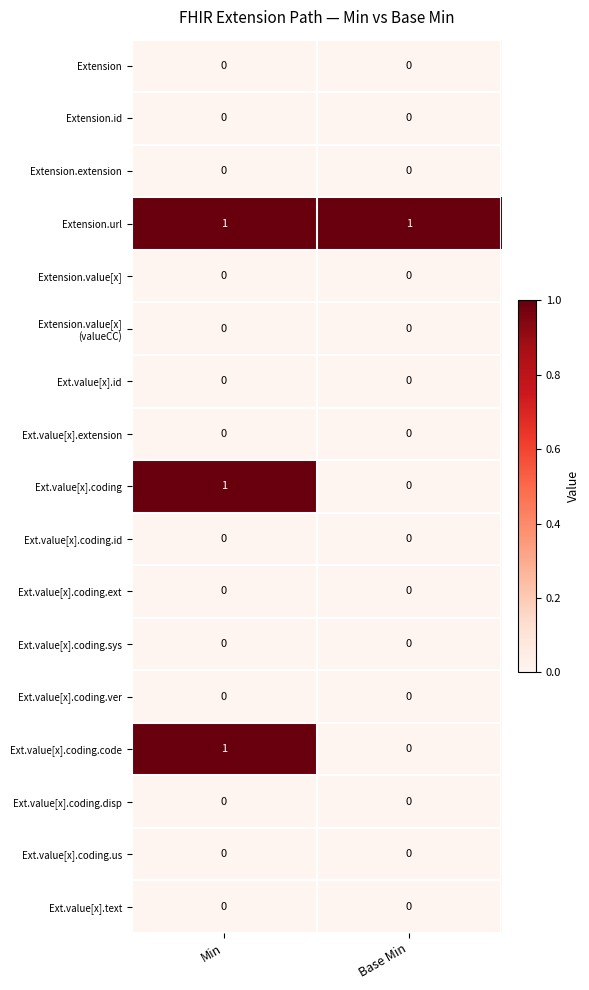

At which label does Ext.value[x].coding.code reach its minimum?

Base Min